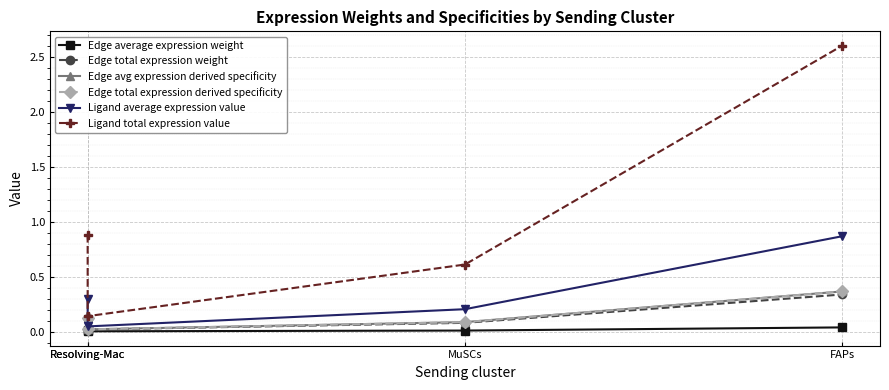

What is the difference between the Edge total expression derived specificity values at MuSCs and Resolving-Mac?

0.1